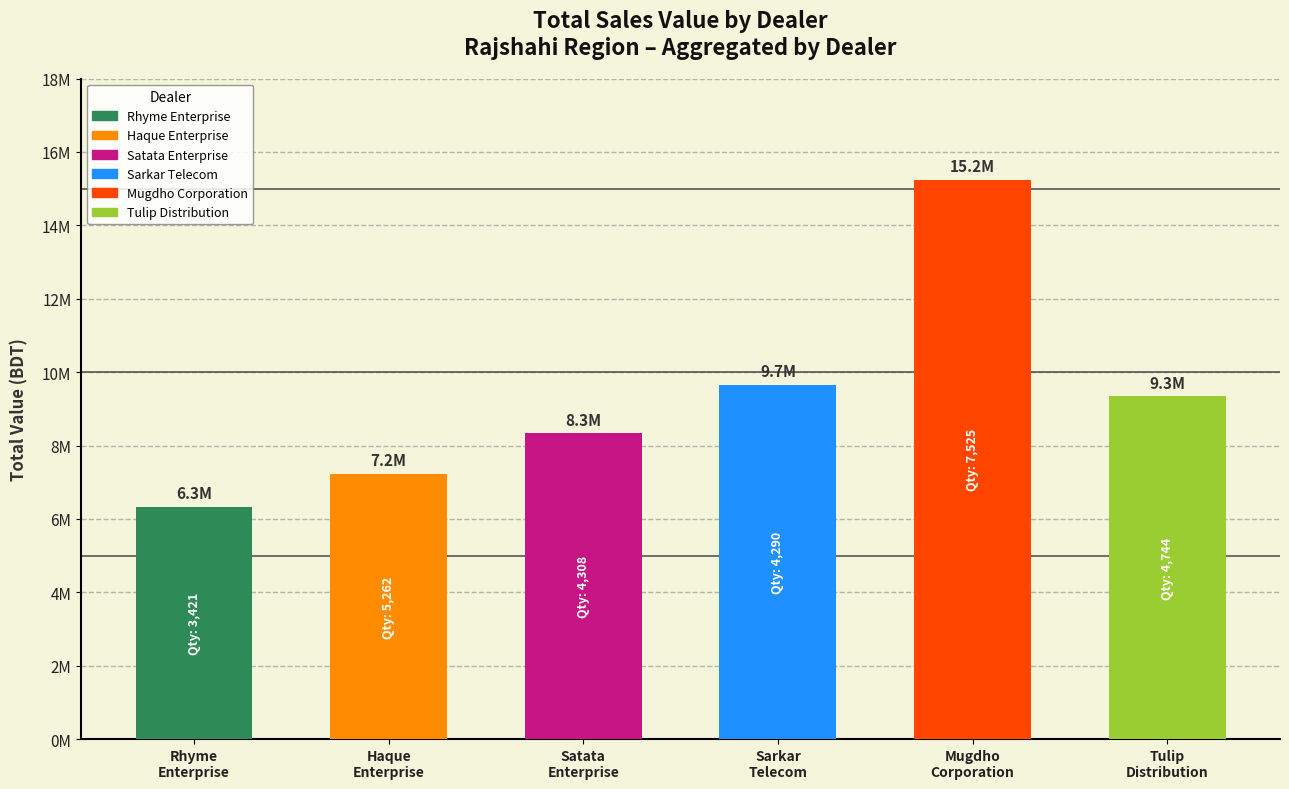

Reading left to right, what are all the values shown in this chart?

Rhyme Enterprise: Rhyme Enterprise=6336920	Haque Enterprise=0	Satata Enterprise=0	Sarkar Telecom=0	Mugdho Corporation=0	Tulip Distribution=0	6=0	7=0	8=0	9=0
Haque Enterprise: Rhyme Enterprise=0	Haque Enterprise=7229090	Satata Enterprise=0	Sarkar Telecom=0	Mugdho Corporation=0	Tulip Distribution=0	6=0	7=0	8=0	9=0
Satata Enterprise: Rhyme Enterprise=0	Haque Enterprise=0	Satata Enterprise=8329632	Sarkar Telecom=0	Mugdho Corporation=0	Tulip Distribution=0	6=0	7=0	8=0	9=0
Sarkar Telecom: Rhyme Enterprise=0	Haque Enterprise=0	Satata Enterprise=0	Sarkar Telecom=9651930	Mugdho Corporation=0	Tulip Distribution=0	6=0	7=0	8=0	9=0
Mugdho Corporation: Rhyme Enterprise=0	Haque Enterprise=0	Satata Enterprise=0	Sarkar Telecom=0	Mugdho Corporation=15246860	Tulip Distribution=0	6=0	7=0	8=0	9=0
Tulip Distribution: Rhyme Enterprise=0	Haque Enterprise=0	Satata Enterprise=0	Sarkar Telecom=0	Mugdho Corporation=0	Tulip Distribution=9342620	6=0	7=0	8=0	9=0